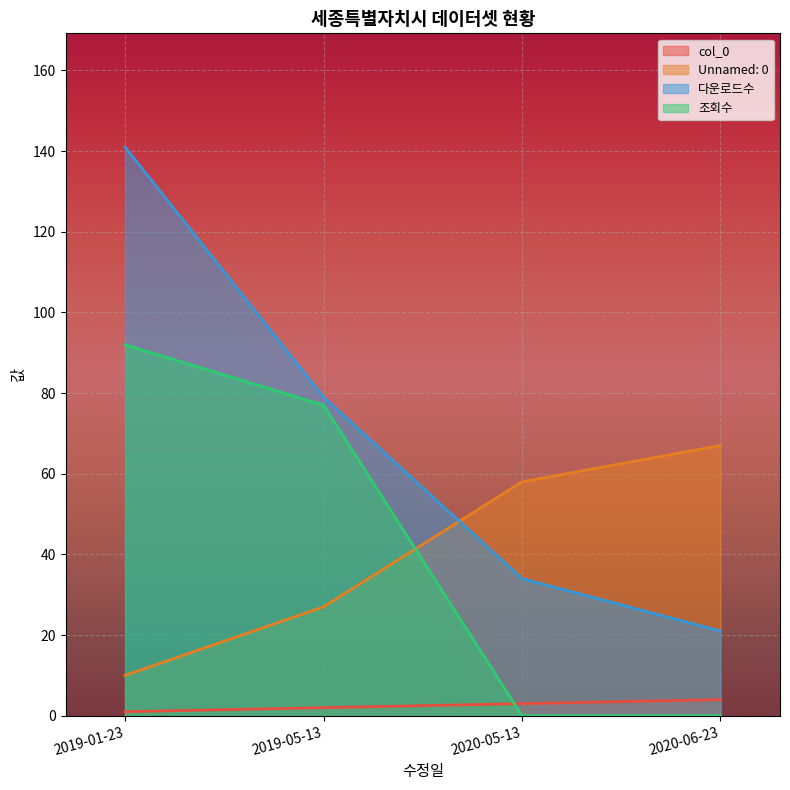

Between 2019-01-23 and 2020-05-13, which series saw the biggest shift?

다운로드수